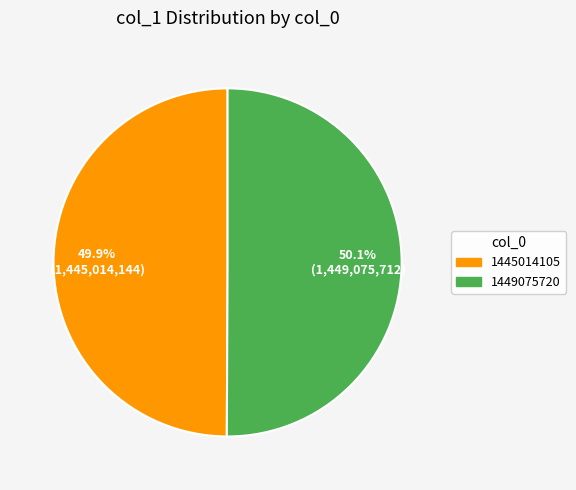

How many slices are in this pie chart?

2